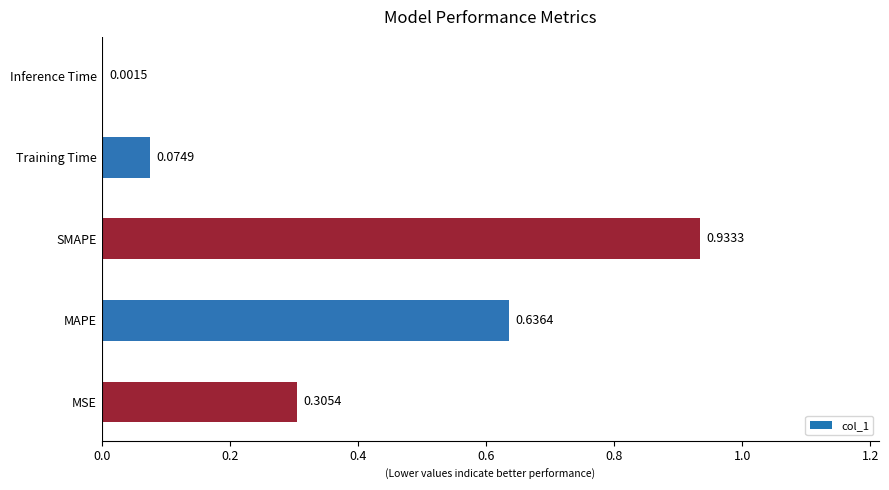

Are the bars grouped side by side (vs. stacked)?

No